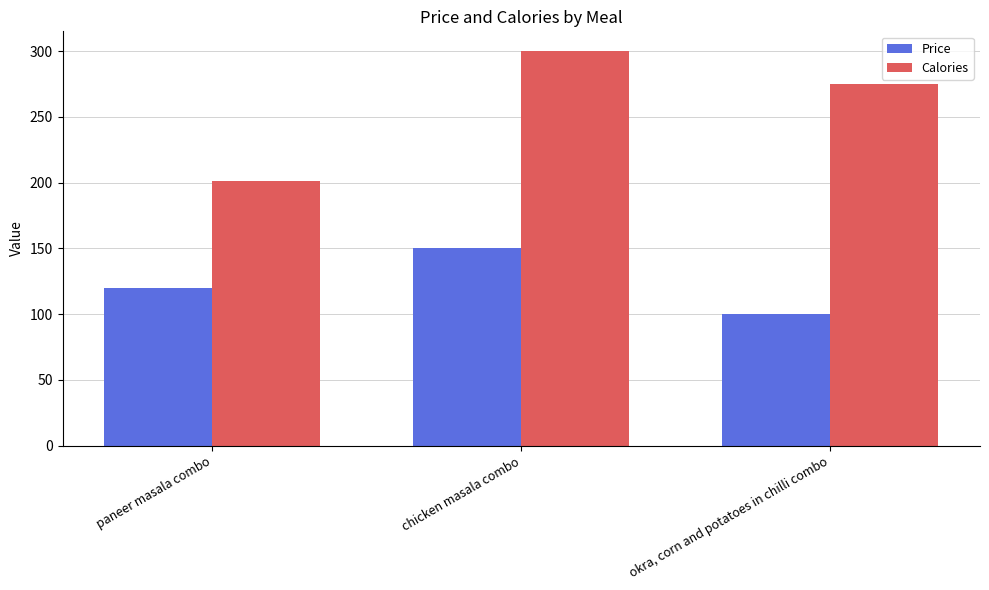

What is the difference between the second highest and minimum values in the Calories series?

74